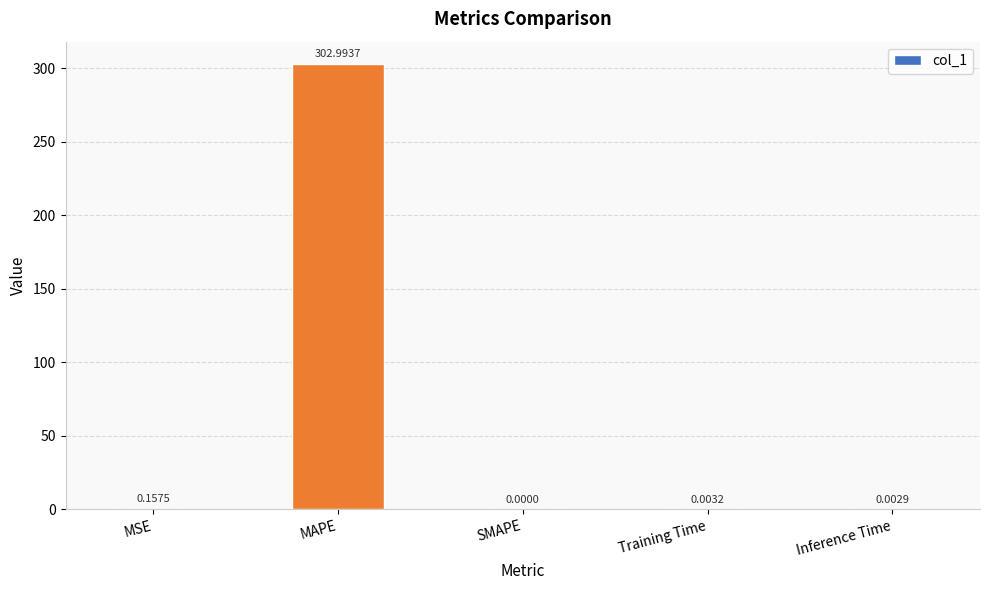

Does the chart contain stacked bars?

No